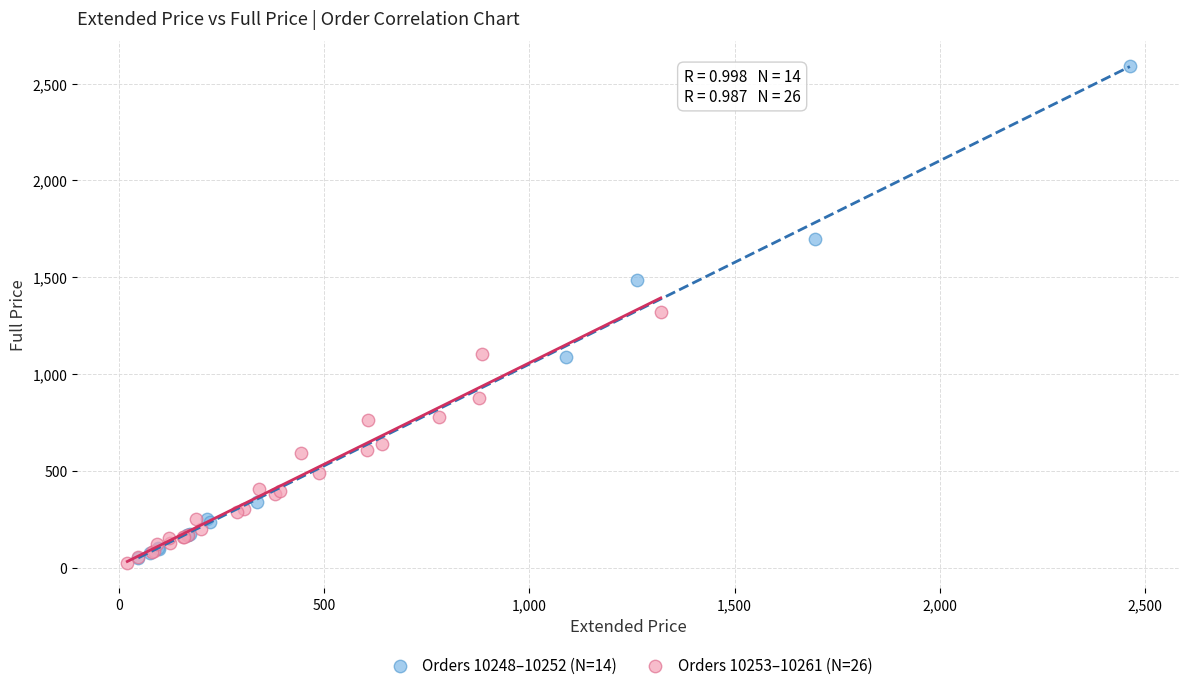

Which series has the widest spread of Y values?

Orders 10248–10252 (N=14)